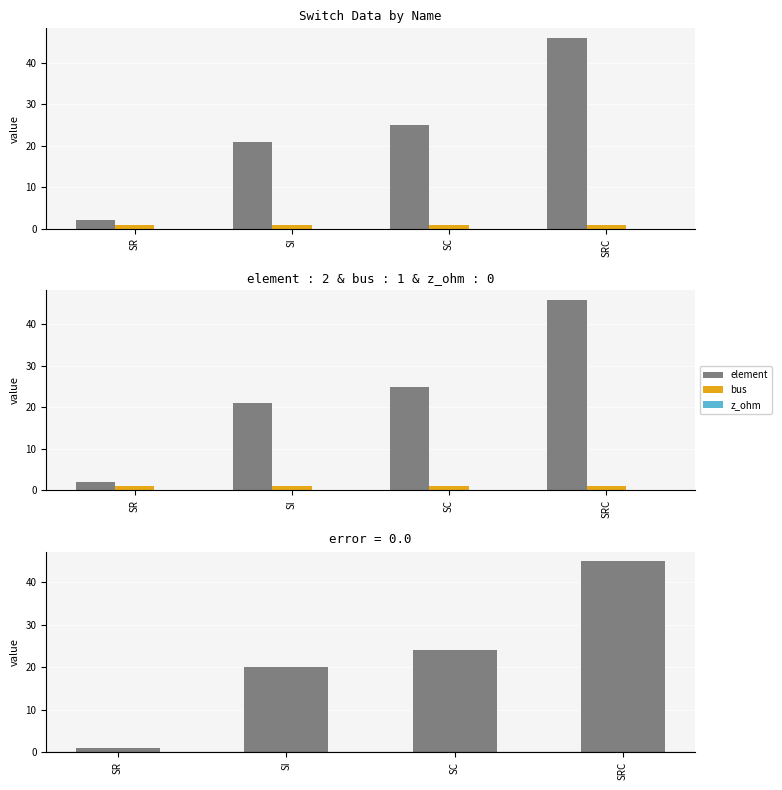

How many groups of bars are there?

4